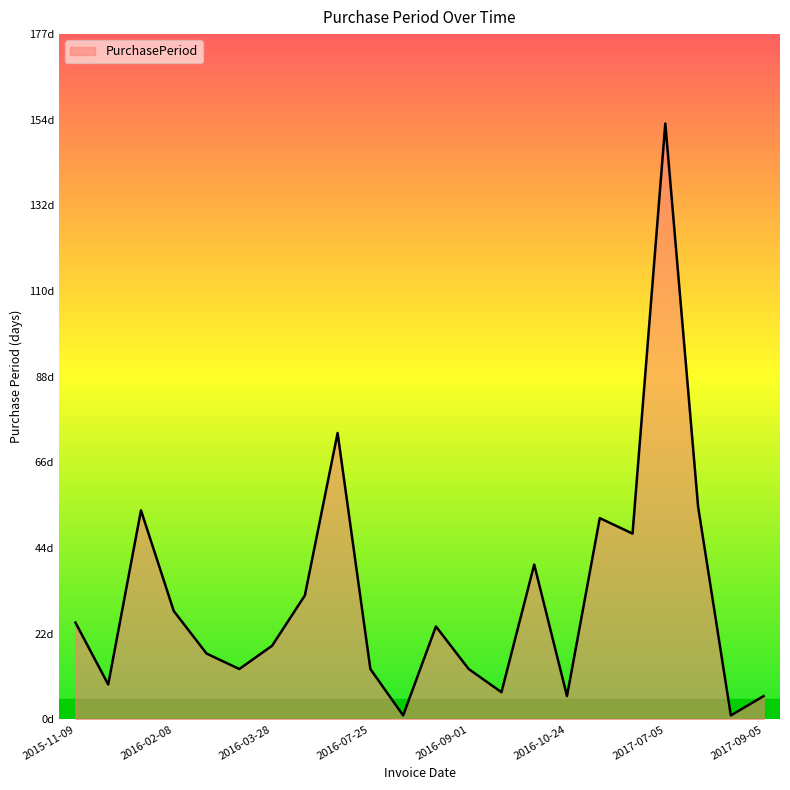

Reading right to left, what are all the values shown in this chart?

2017-09-05=6	2017-08-30=1	2017-08-29=55	2017-07-05=154	2017-02-01=48	2016-12-15=52	2016-10-24=6	2016-10-18=40	2016-09-08=7	2016-09-01=13	2016-08-19=24	2016-07-26=1	2016-07-25=13	2016-07-12=74	2016-04-29=32	2016-03-28=19	2016-03-09=13	2016-02-25=17	2016-02-08=28	2016-01-11=54	2015-11-18=9	2015-11-09=25